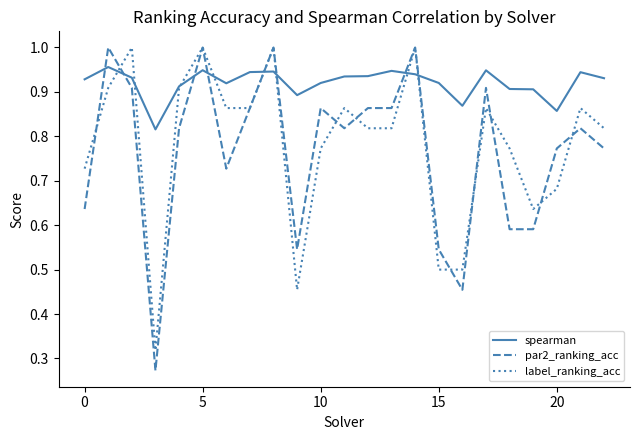

How many lines are shown in the chart?

3